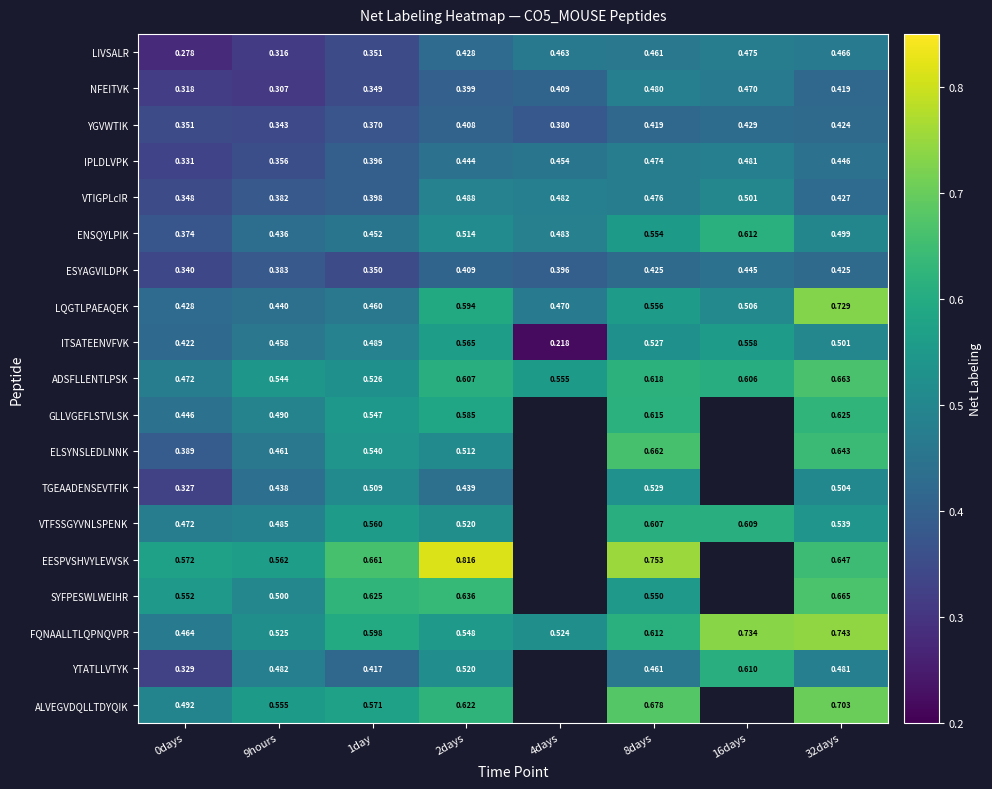

Which category has the lowest value in the NFEITVK series?

9hours